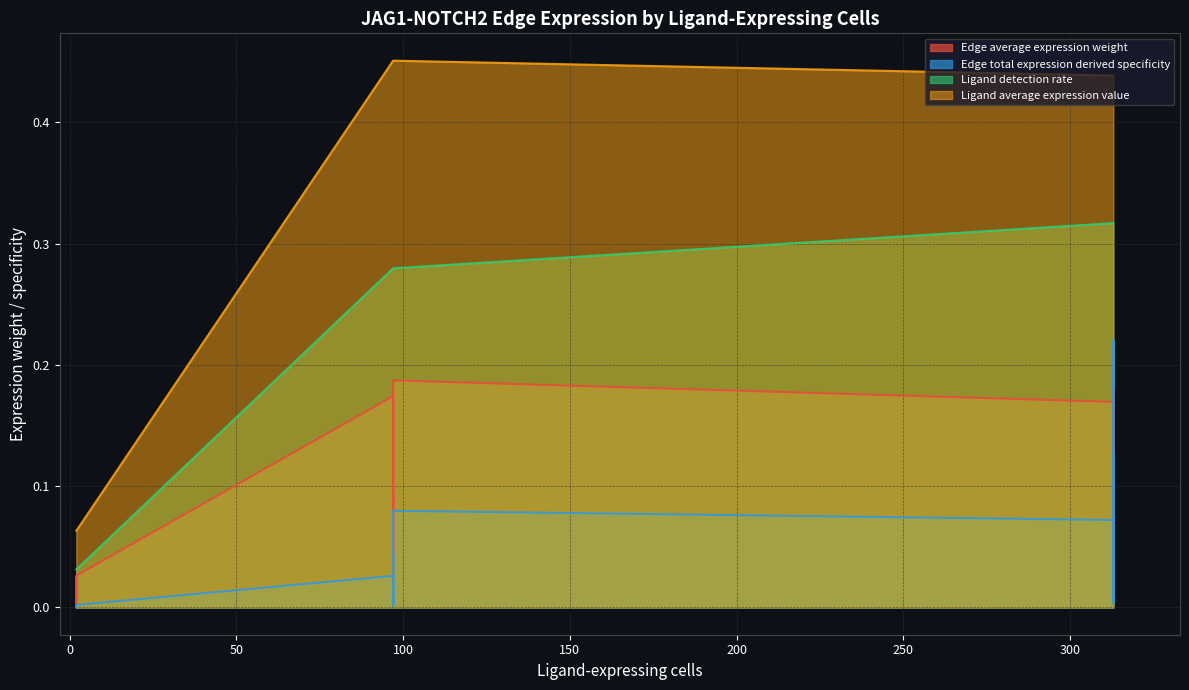

True or false: Edge average expression weight and Ligand average expression value intersect in this chart.

False